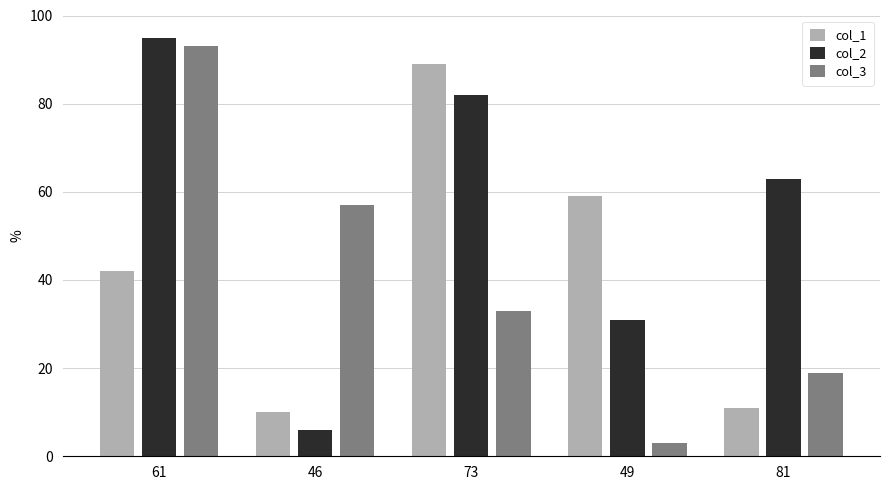

Where is col_1 nearest to the value 49?

61